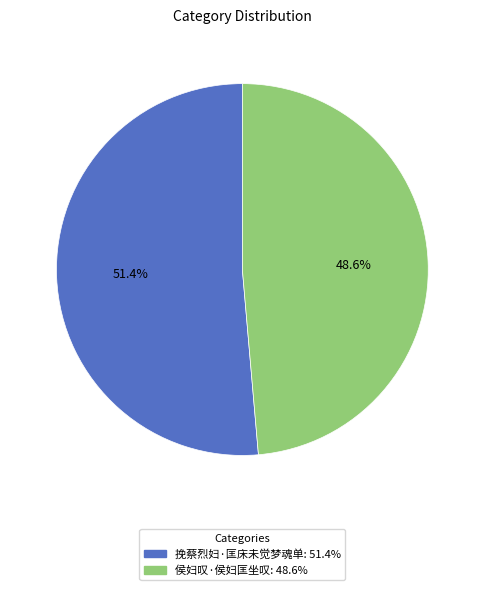

To the nearest percent, what percentage of the pie is 侯妇叹·侯妇匡坐叹?

49%